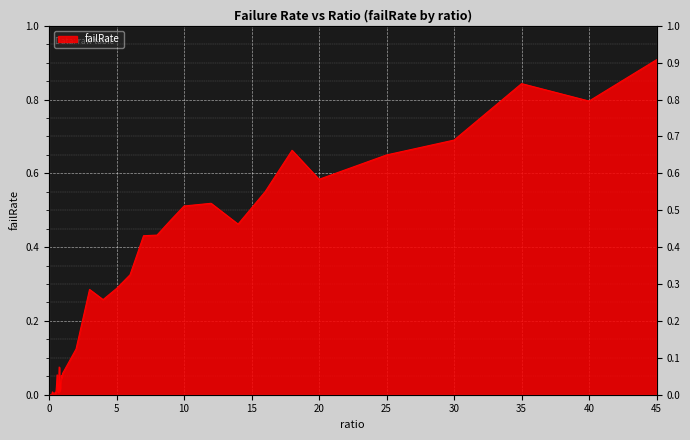

What position from the left is 40?

39